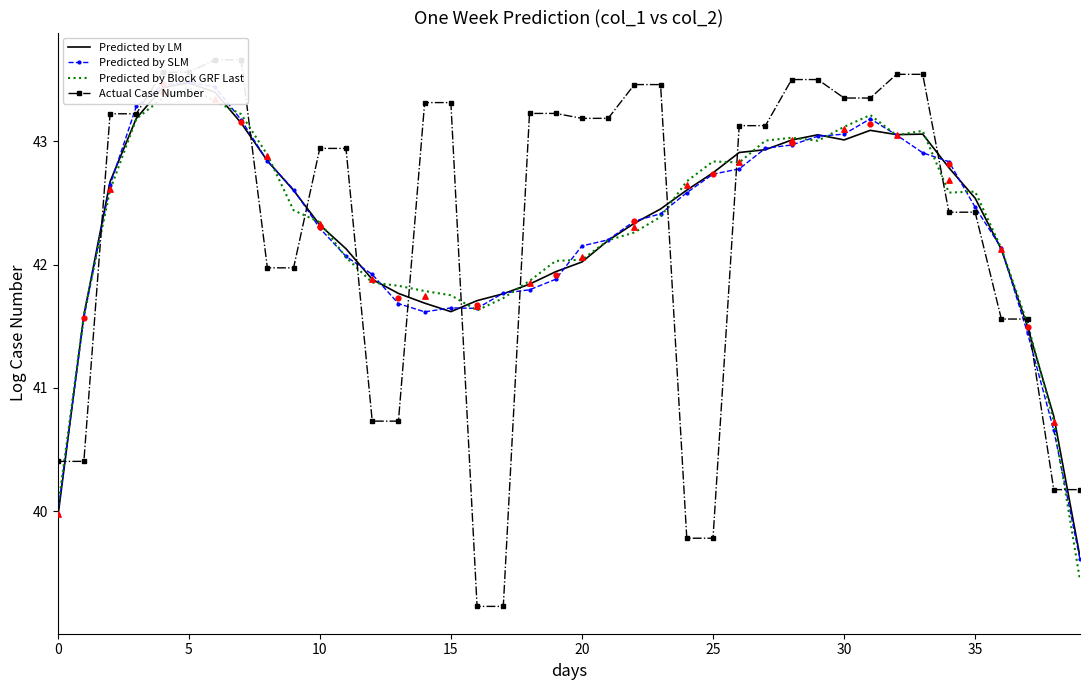

Which series has the largest total across all categories?

Predicted by LM